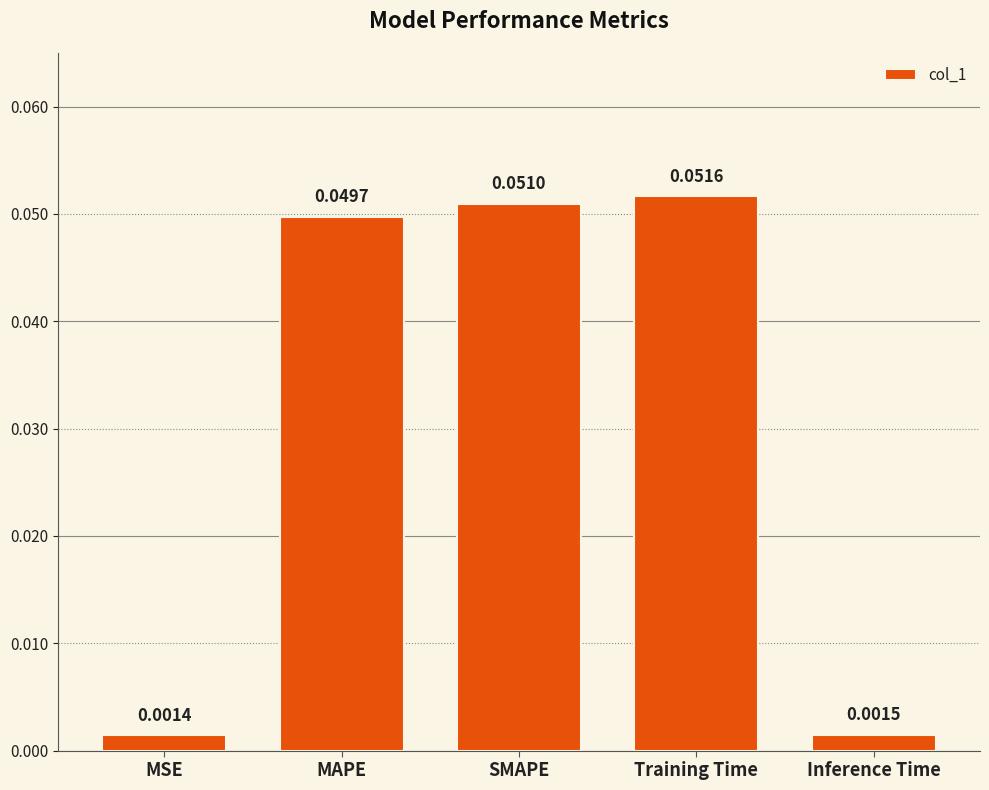

Between MSE and SMAPE, which is larger?

SMAPE